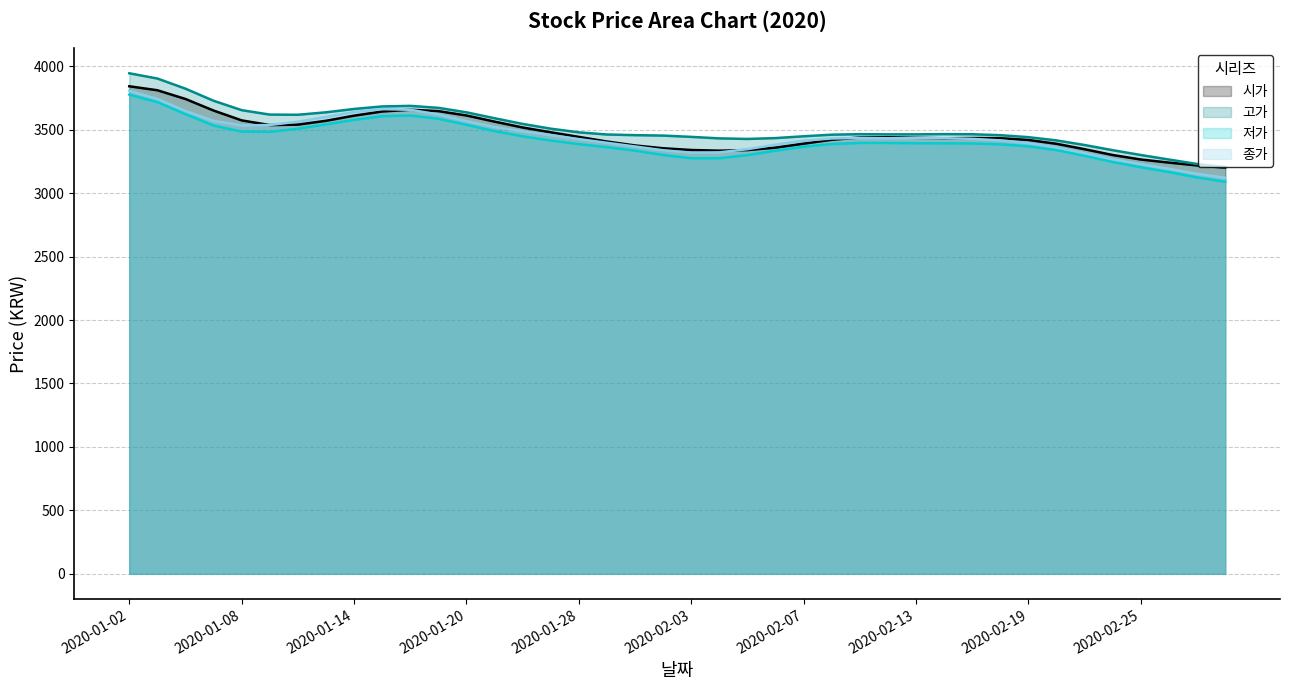

What position from the left is 2020-01-16?

11